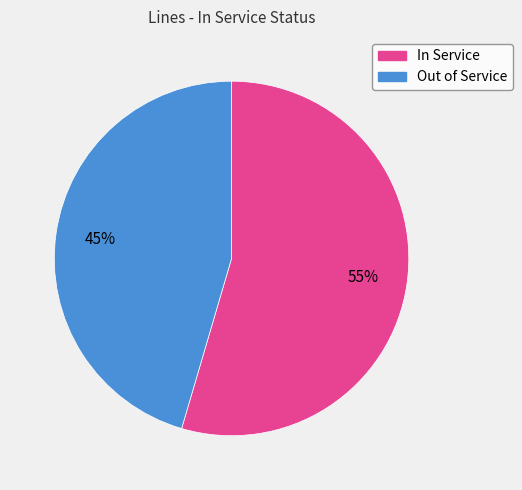

To the nearest percent, what is the average slice percentage?

50%